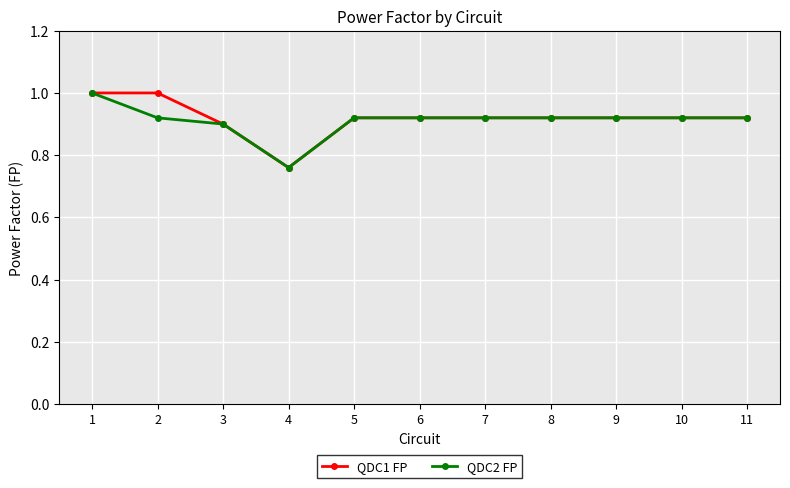

What is the total value across all series at 6?

1.8